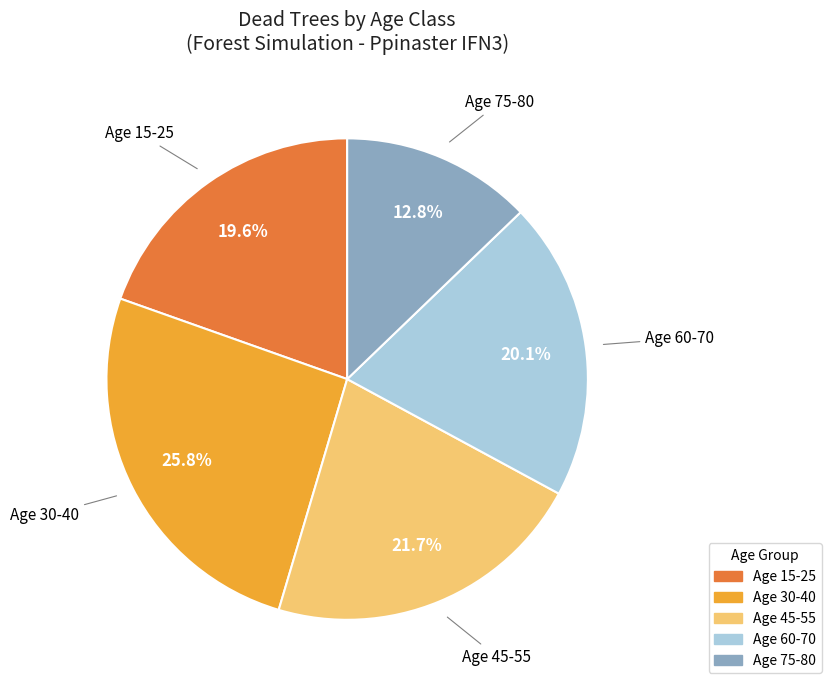

Is there a majority slice in this chart?

No